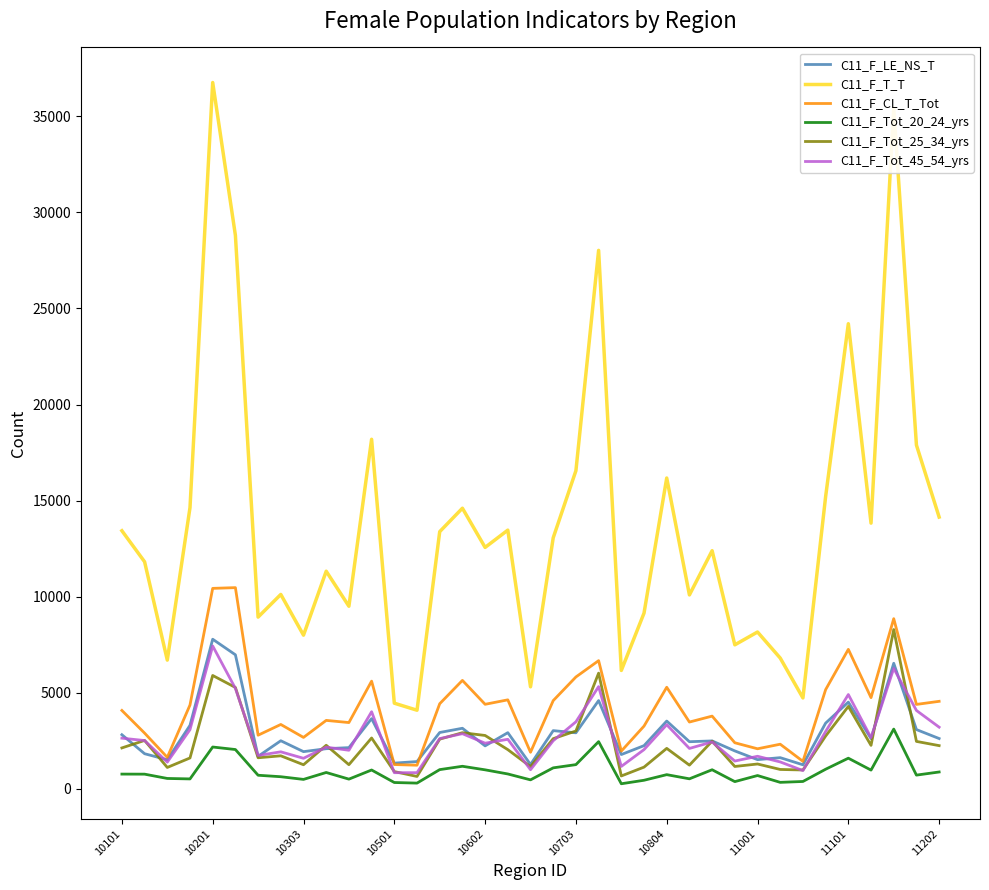

Which series has the largest range (max minus min)?

C11_F_T_T